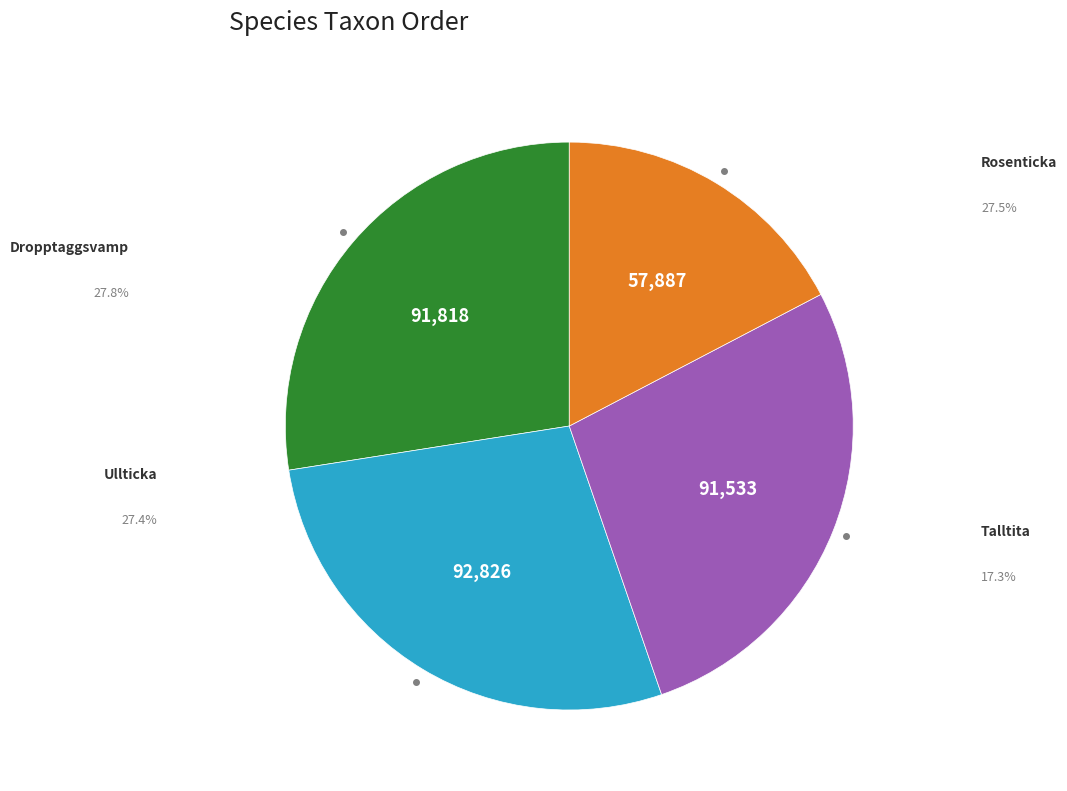

How many slices are in this pie chart?

4